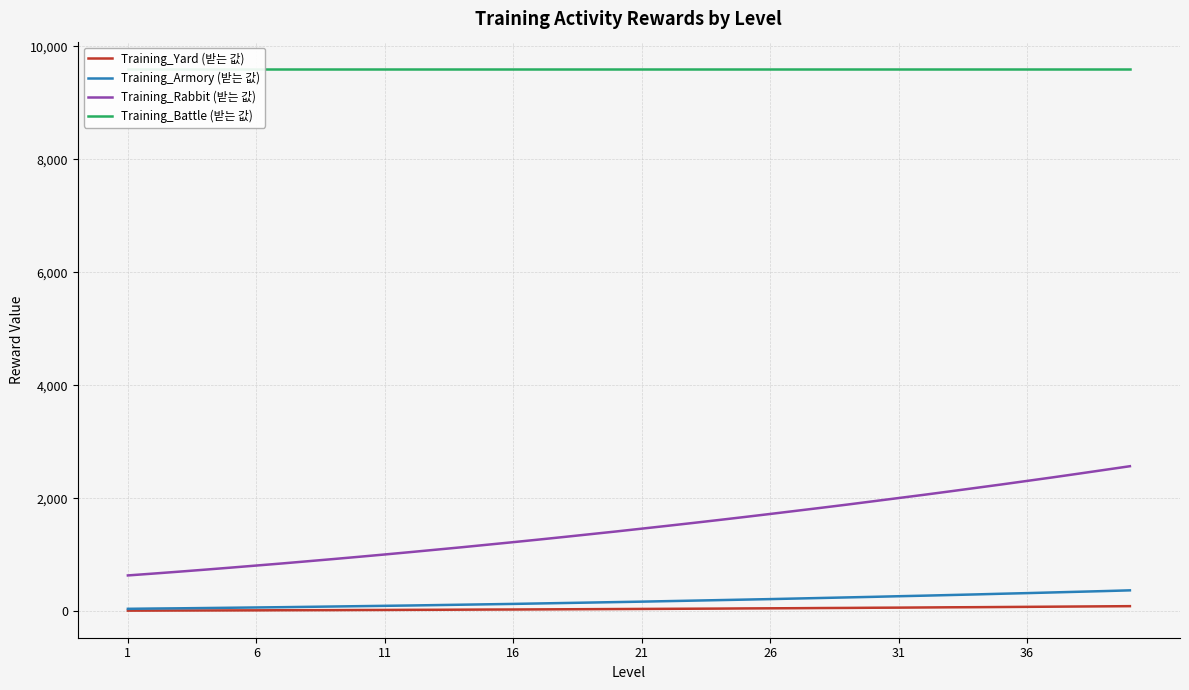

Which label corresponds to the smallest value in the chart?

1